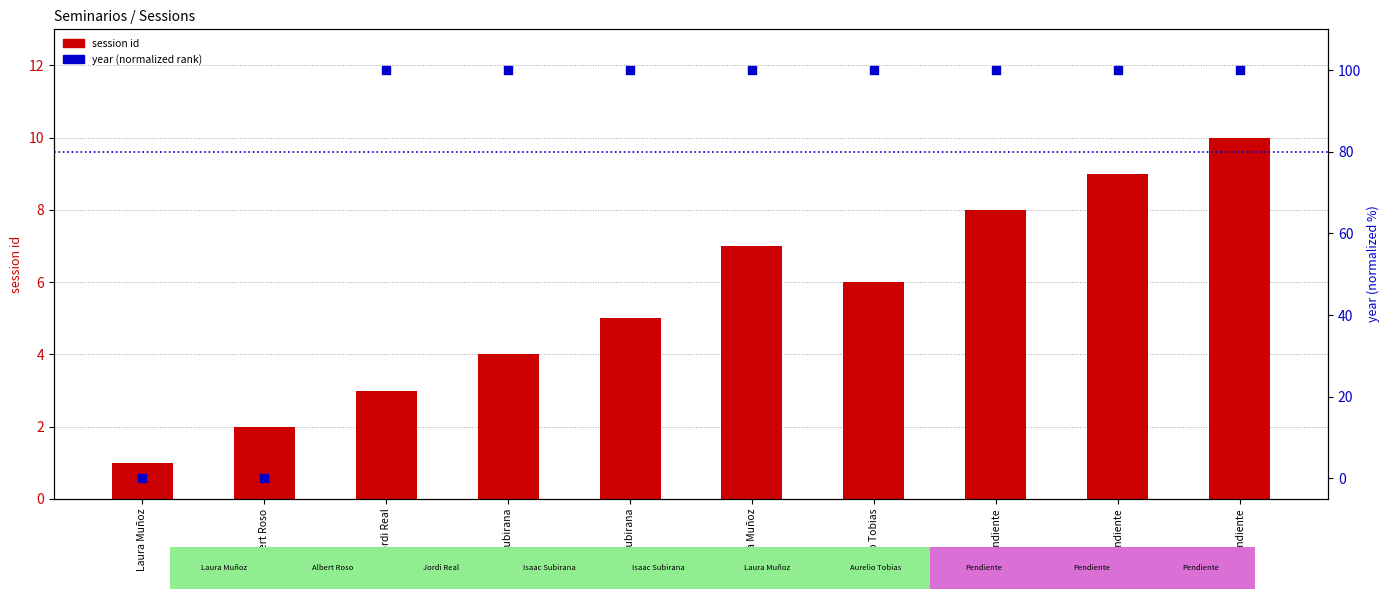

At which category is the sum across all series the highest?

Pendiente